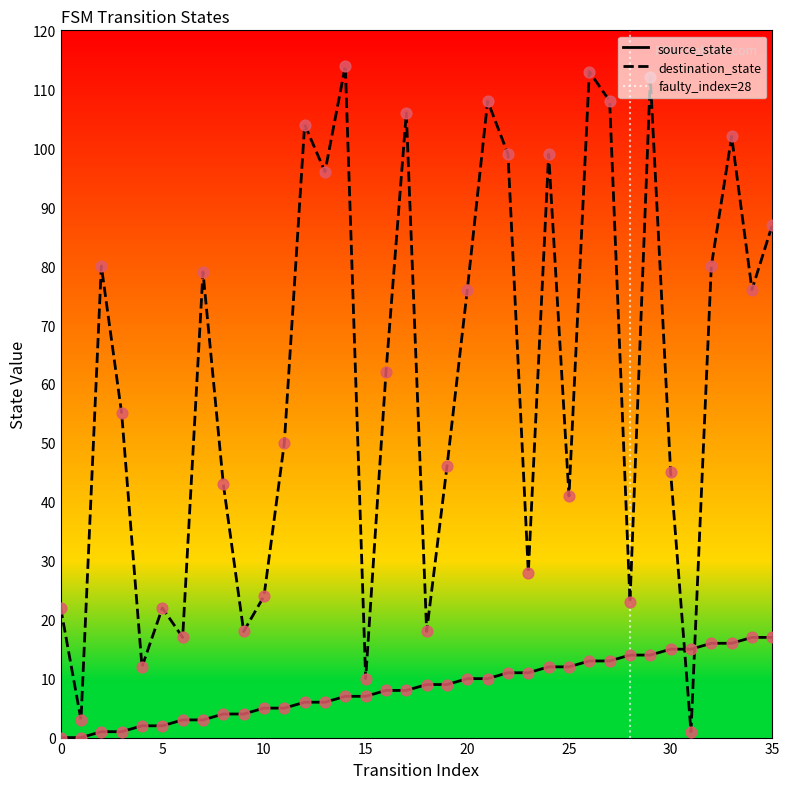

Which series contains the lowest Y value?

source_state